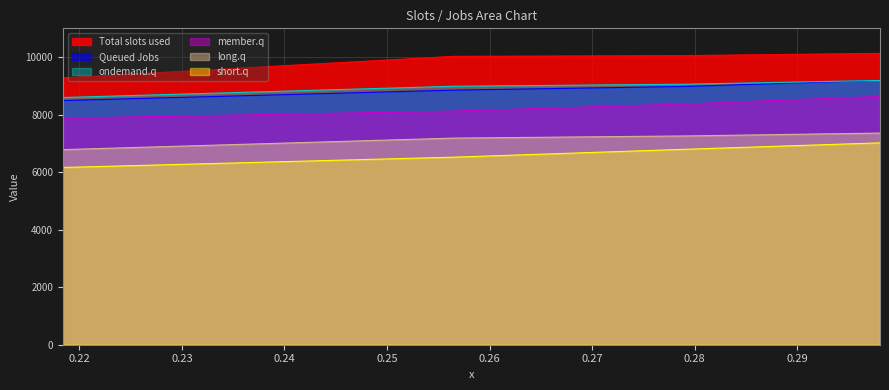

True or false: member.q and ondemand.q intersect in this chart.

False